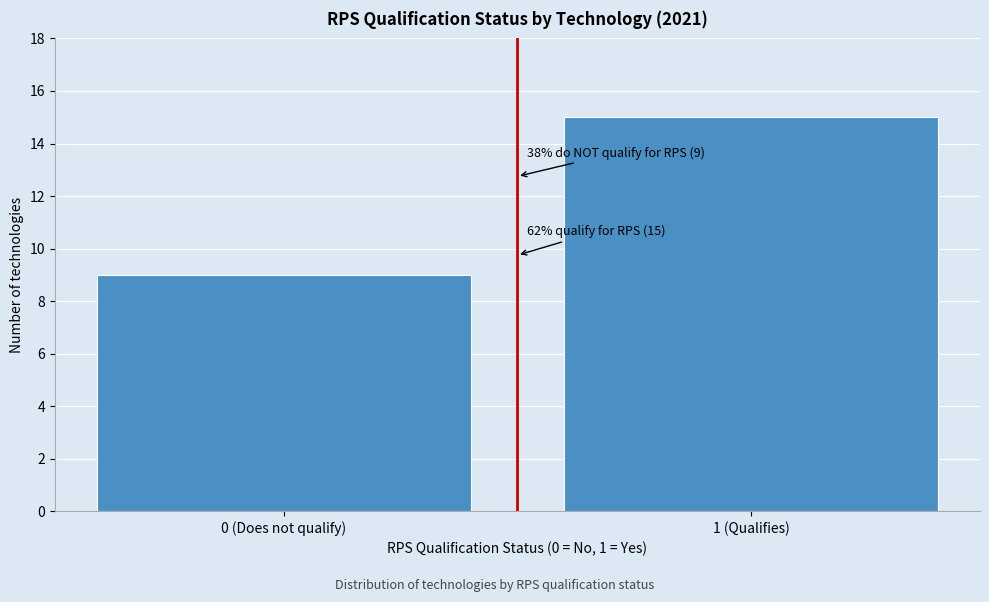

Reading left to right, what are all the values shown in this chart?

9	15